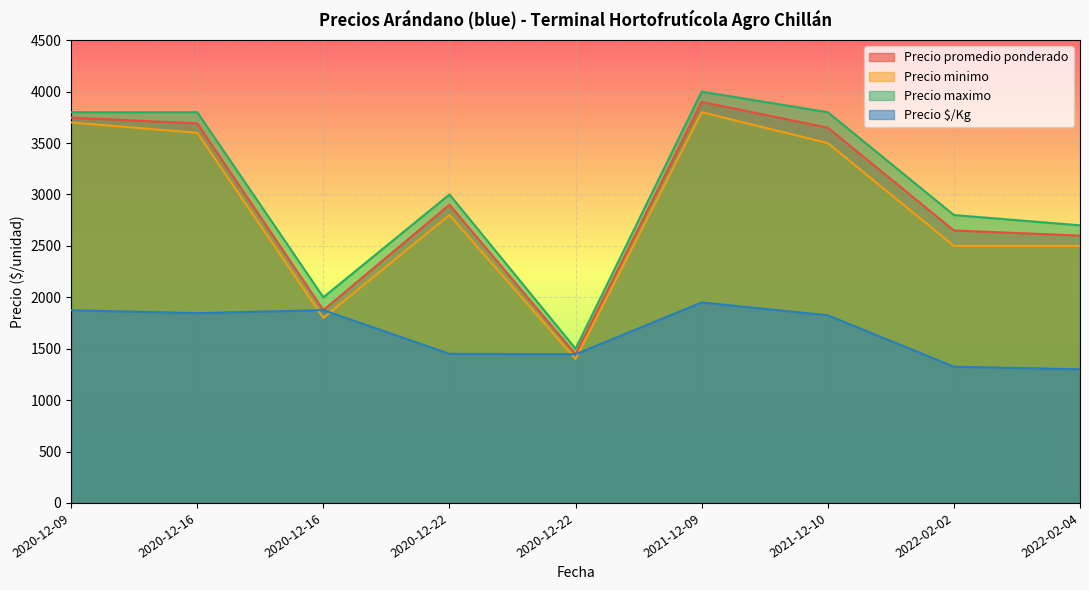

Which category has the highest value across all series?

2021-12-09